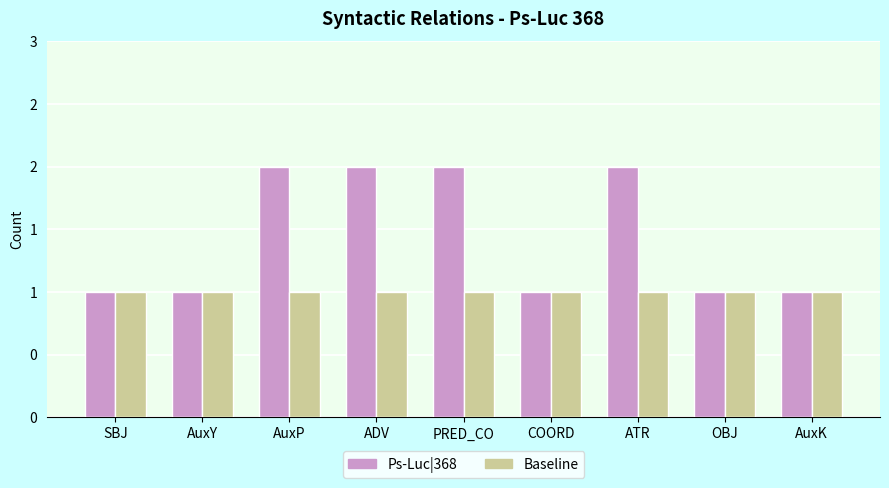

Which series changed the most between SBJ and PRED_CO?

Ps-Luc|368